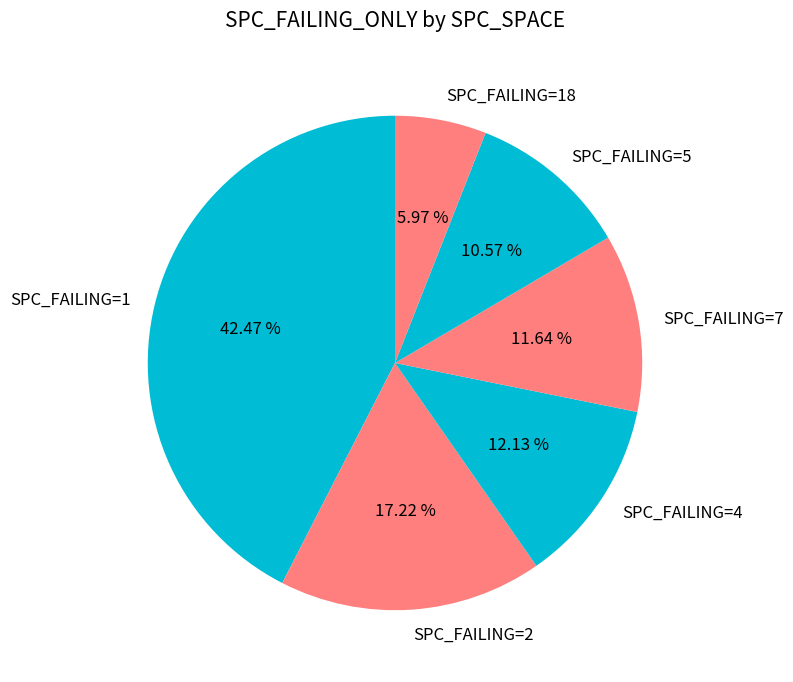

Which category has the smallest portion of the pie?

SPC_FAILING=18